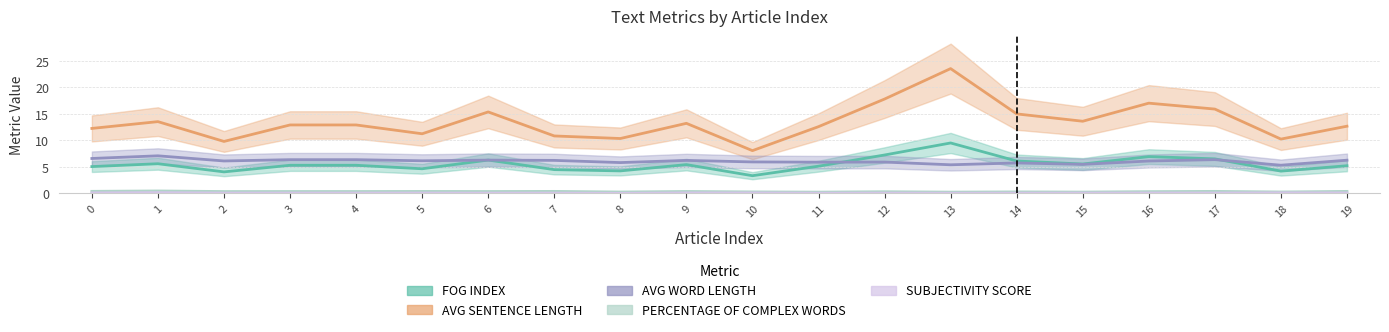

How many lines are shown in the chart?

5